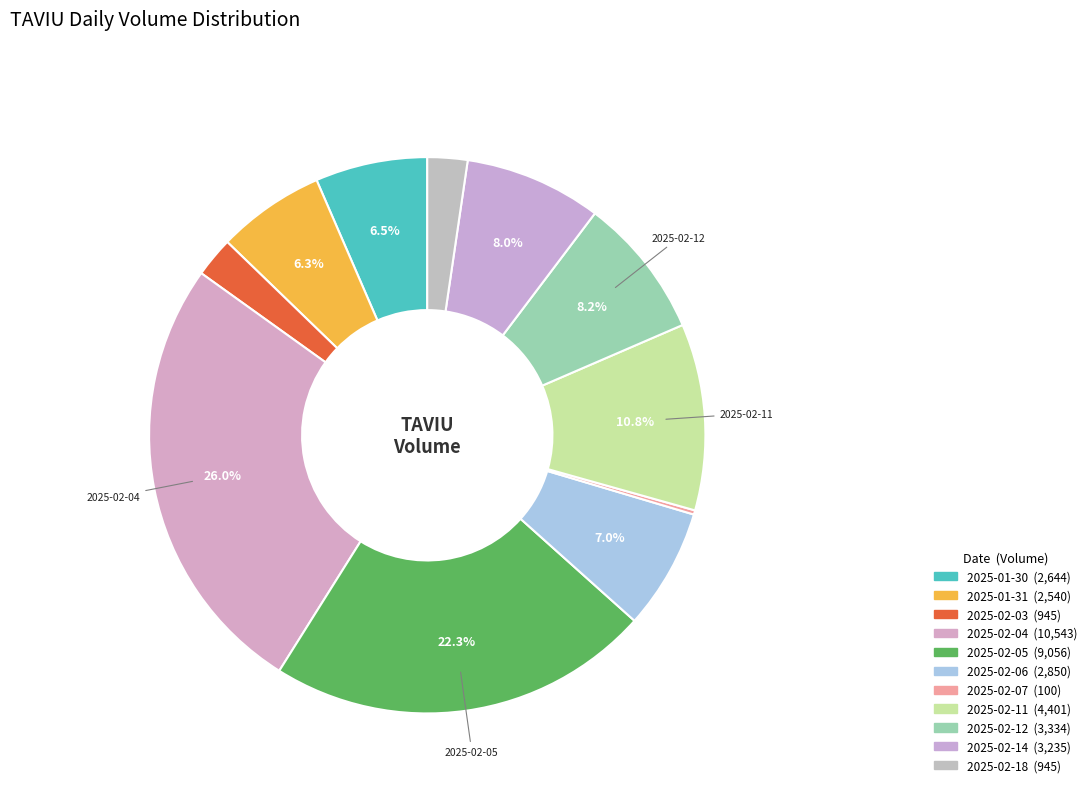

Is there any slice that represents more than half of the pie?

No